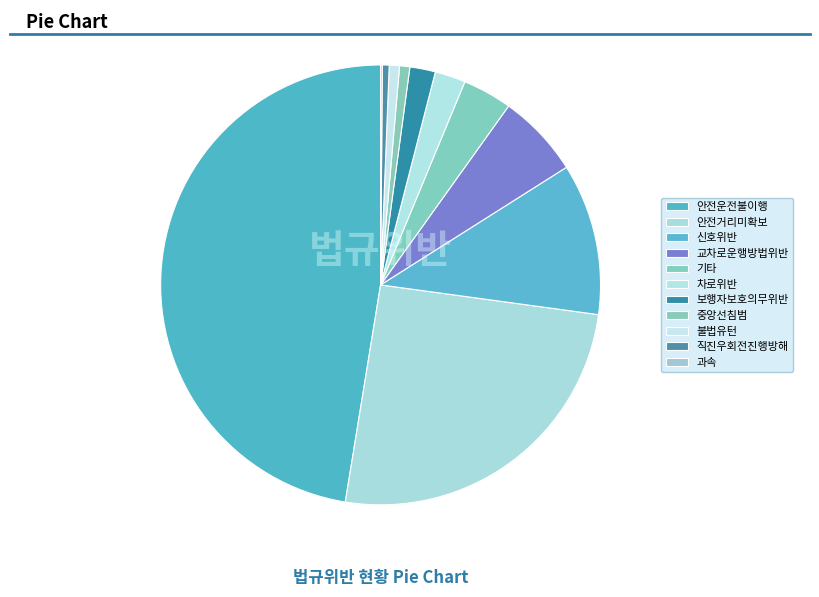

Rank the categories by value from highest to lowest.

안전운전불이행, 안전거리미확보, 신호위반, 교차로운행방법위반, 기타, 차로위반, 보행자보호의무위반, 중앙선침범, 불법유턴, 직진우회전진행방해, 과속